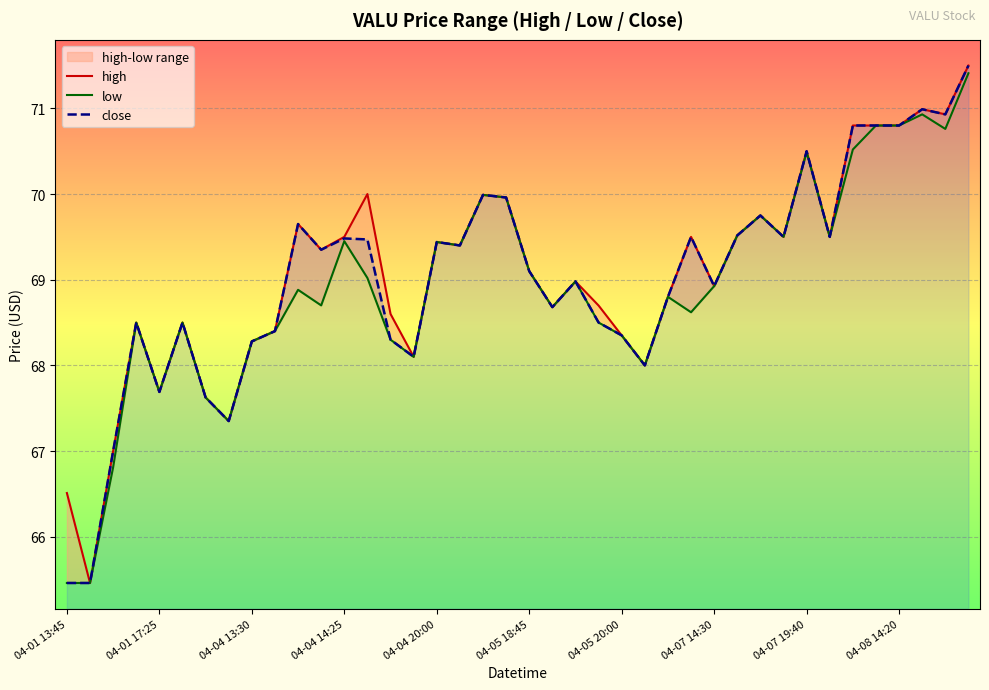

How many lines are shown in the chart?

3